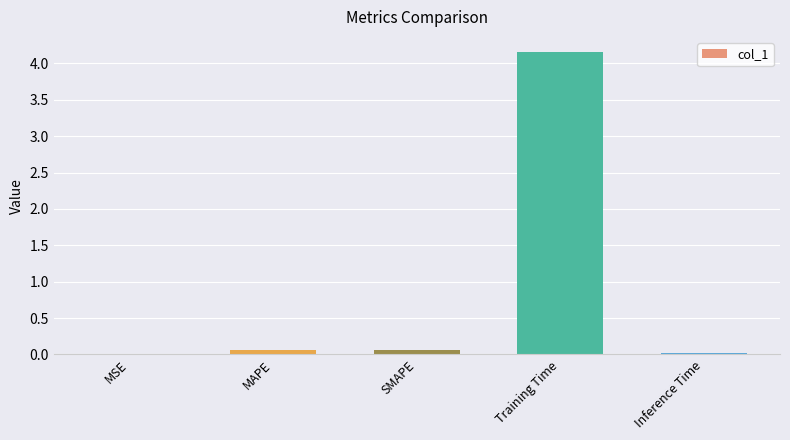

Count the number of data series in this chart.

1